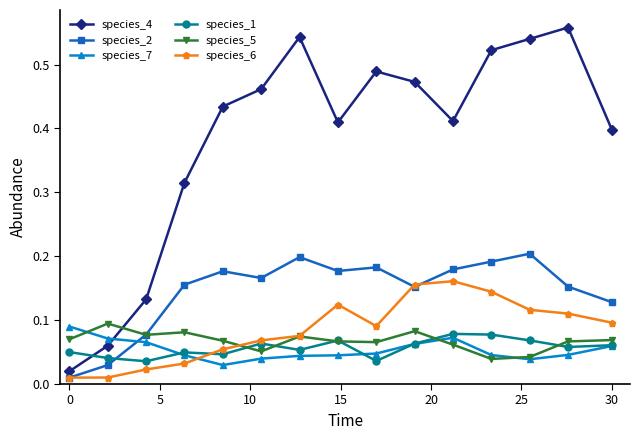

Count the number of data series in this chart.

6